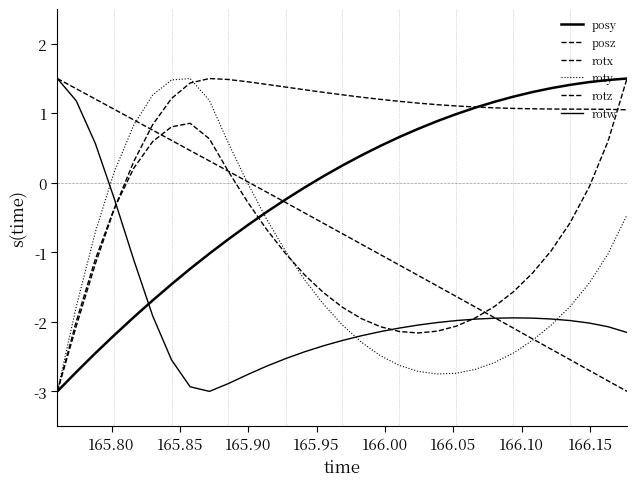

How many lines are shown in the chart?

6